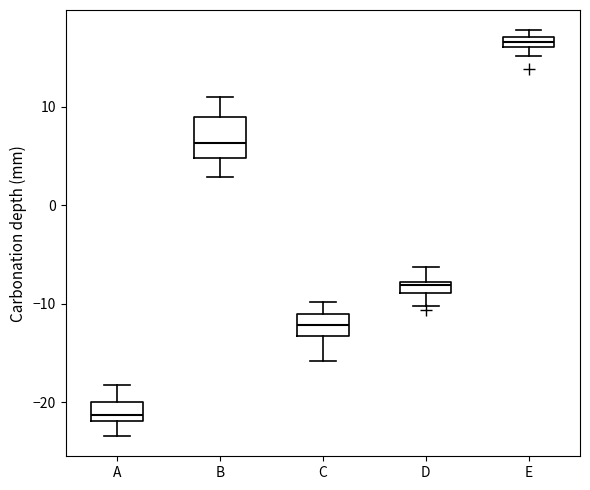

Which box is the tallest, from its lower edge to its upper edge?

B